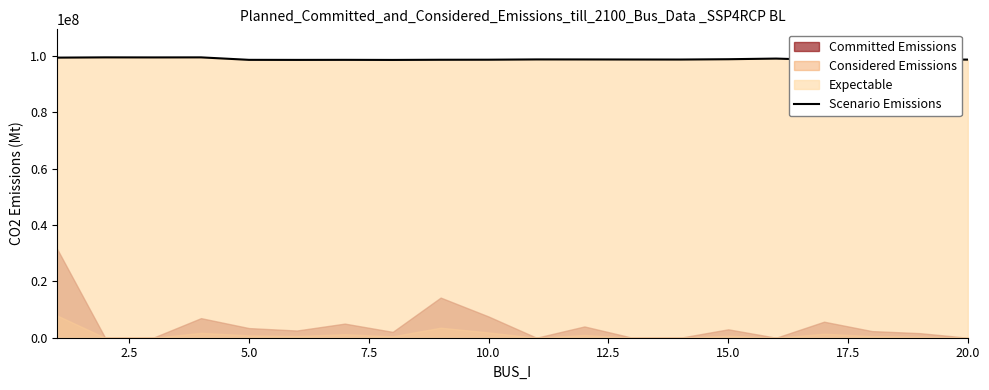

The value at 17 is 39141655. True or false?

False